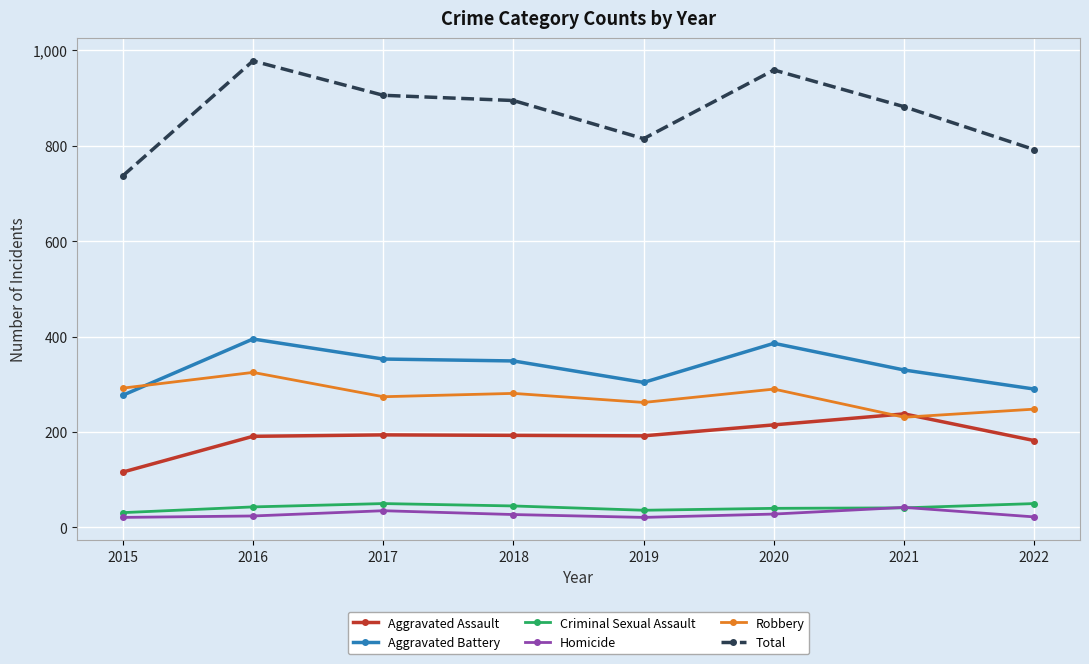

What is the spread (max minus min) of values at 2021?

841